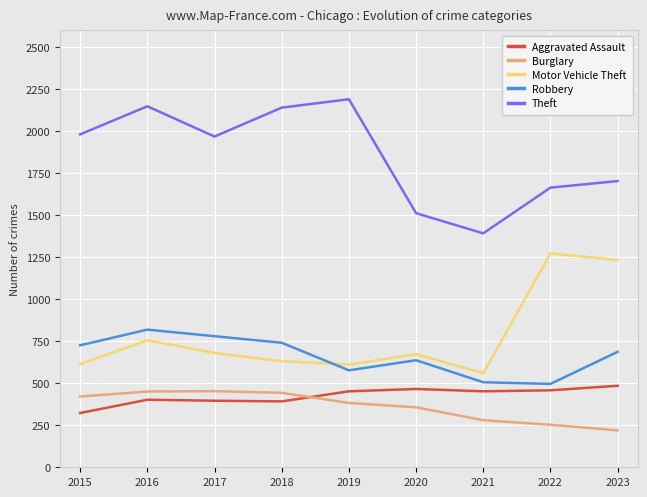

Which label corresponds to the smallest value in the chart?

2023